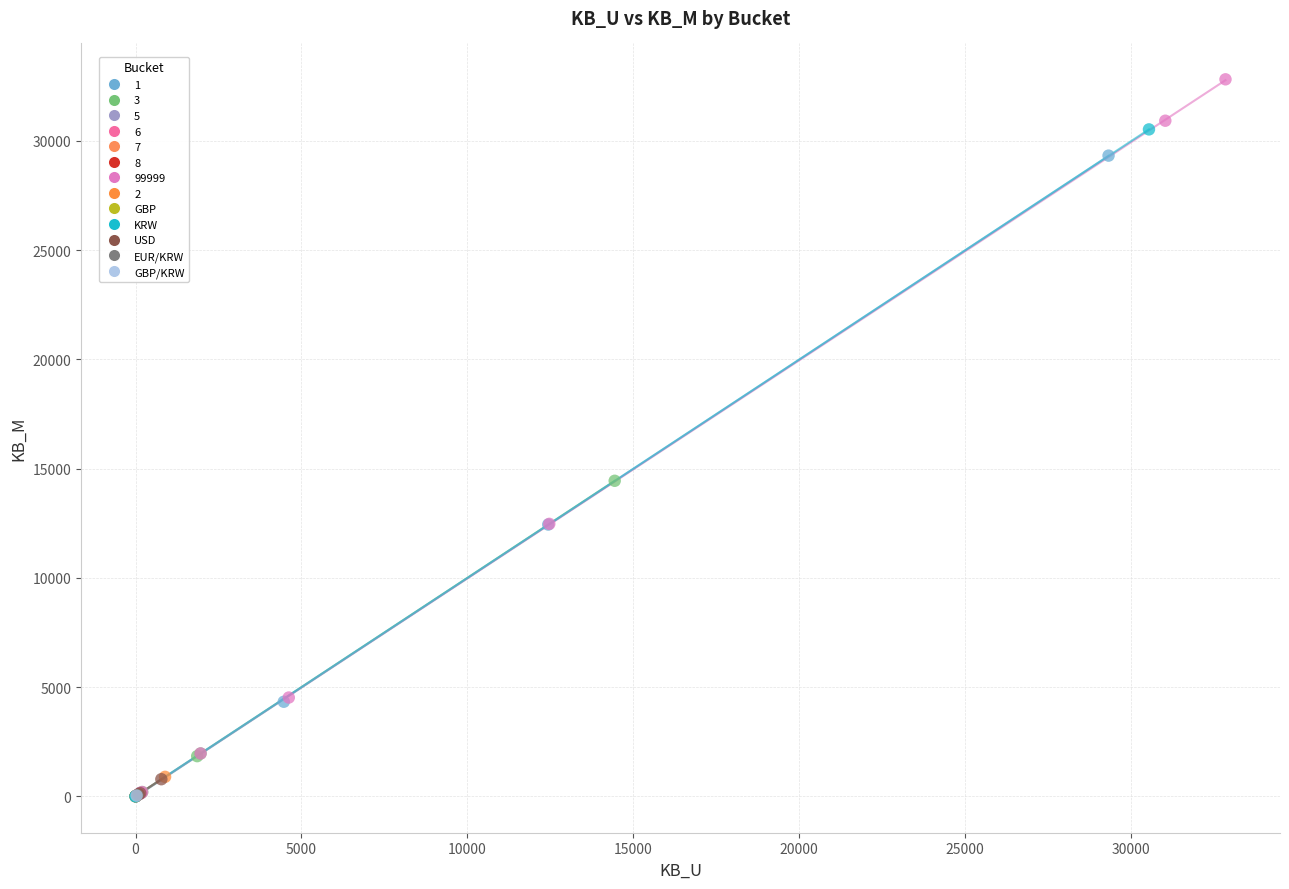

What are all the series names shown in the legend?

1, 3, 5, 6, 7, 8, 99999, 2, GBP, KRW, USD, EUR/KRW, GBP/KRW